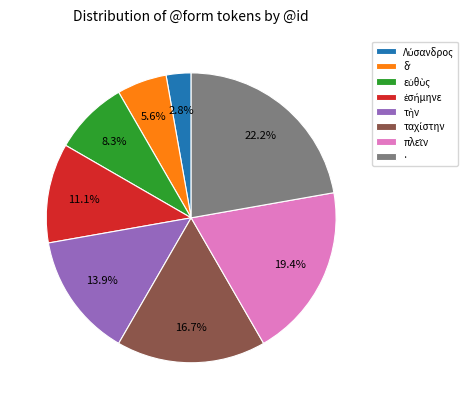

How many slices are in this pie chart?

8